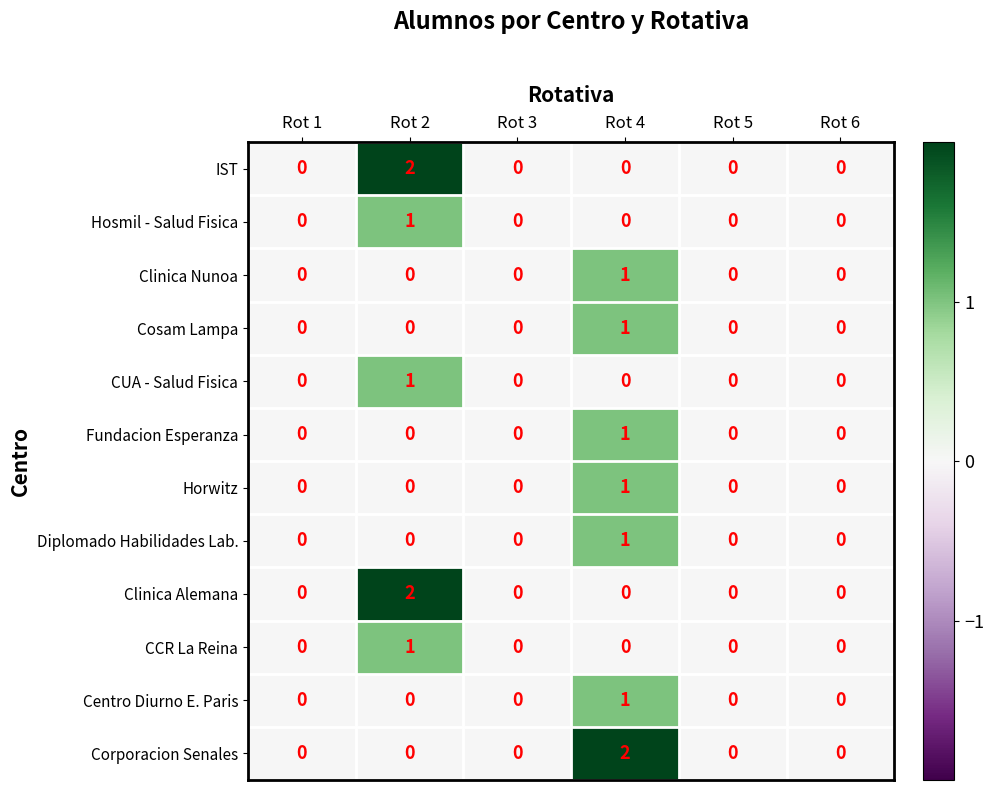

True or false: CCR La Reina has a value of 0 at Rot 6.

True